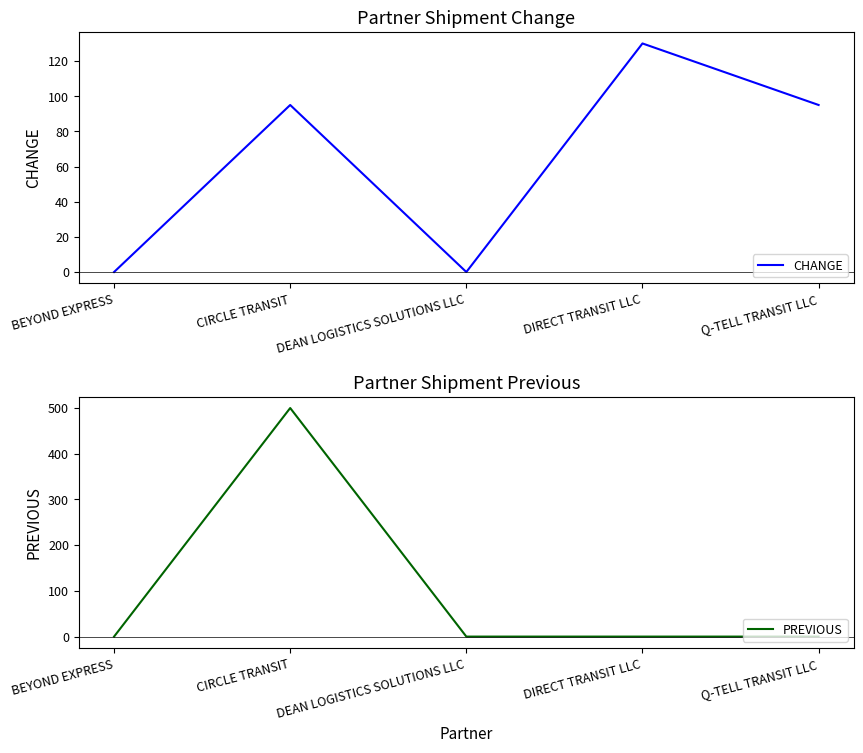

What is the approximate value of CHANGE at CIRCLE TRANSIT, to the nearest 10?

100